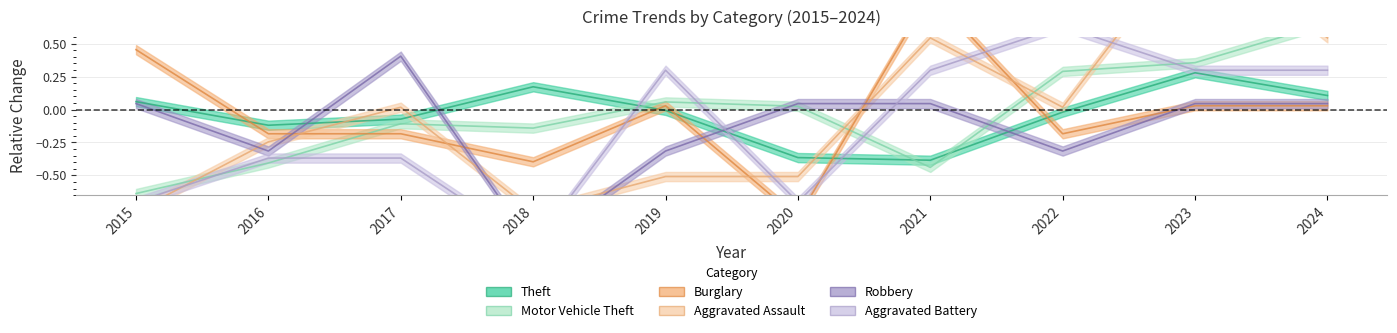

How many values in Aggravated Assault are above zero?

5